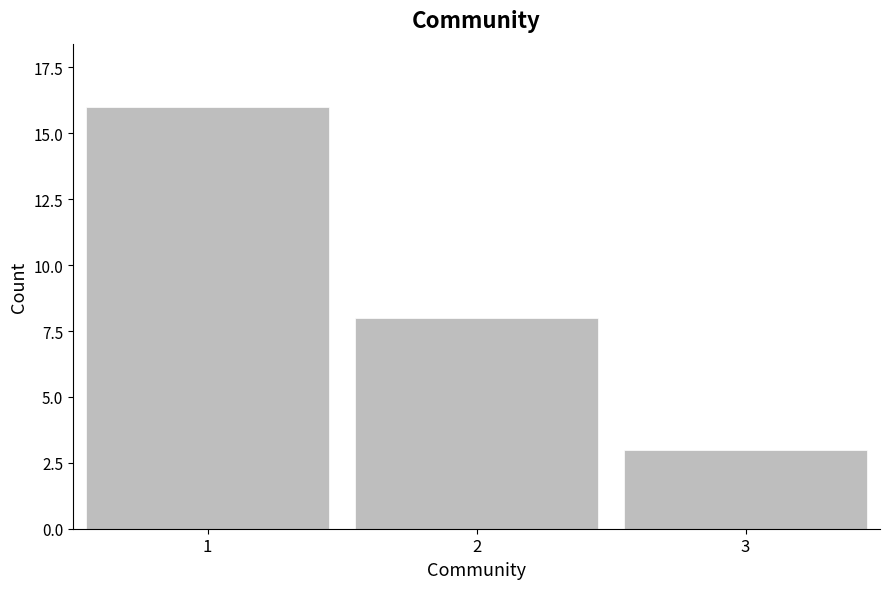

Reading left to right, transcribe all the data shown in this chart.

16	8	3